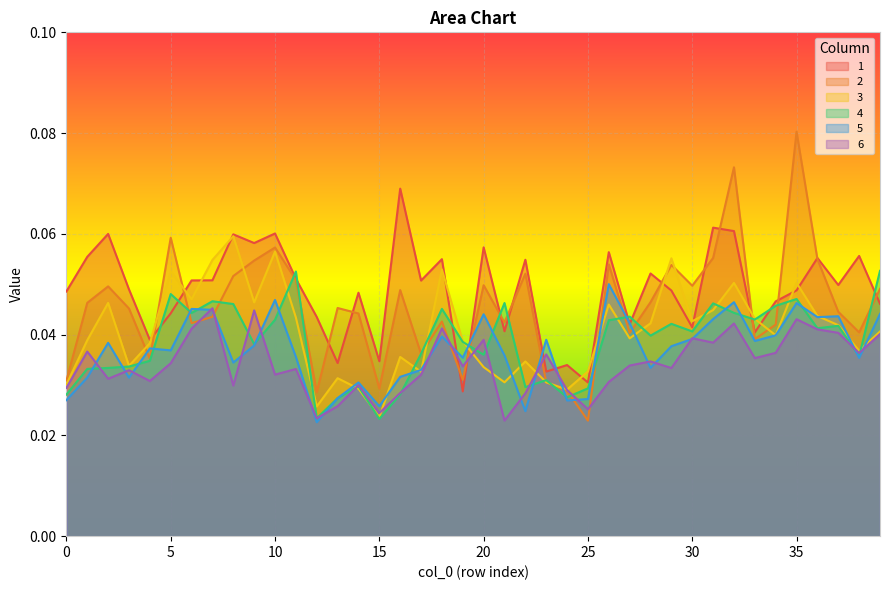

How many interior local valleys does the 5 series have?

12